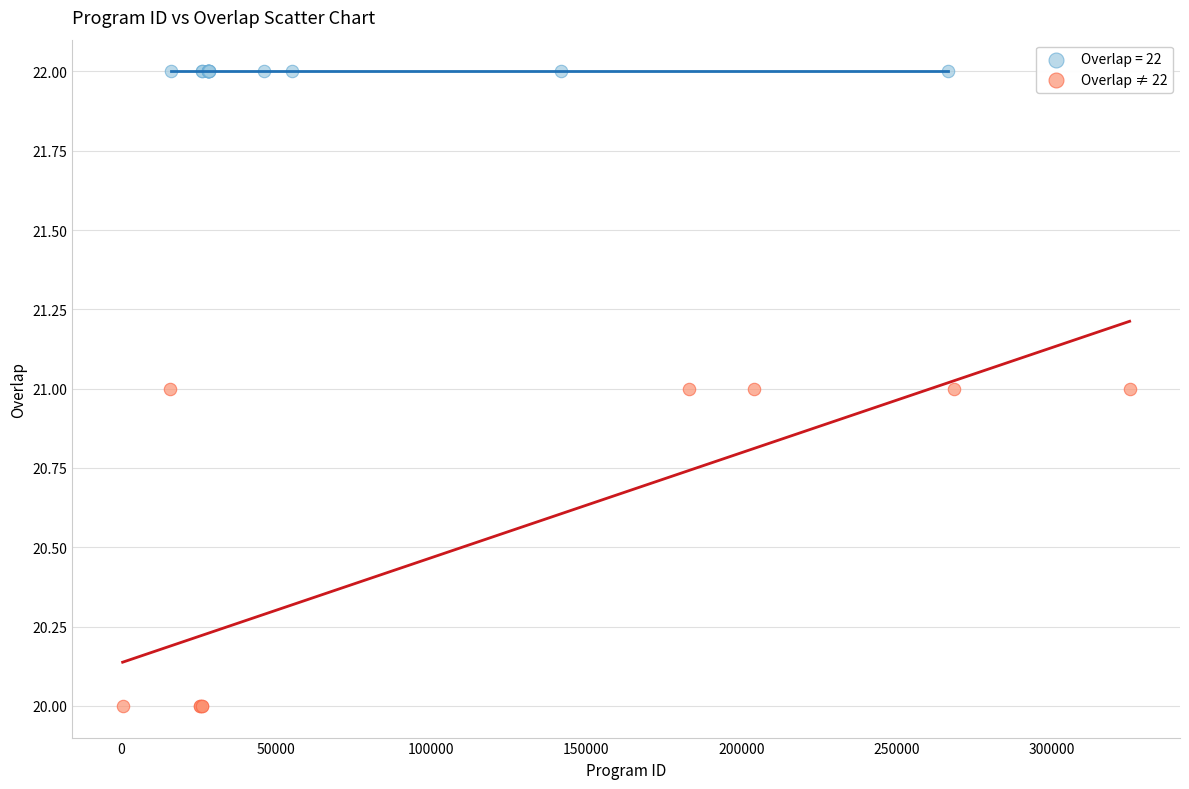

Which series reaches the maximum Y coordinate?

Overlap = 22